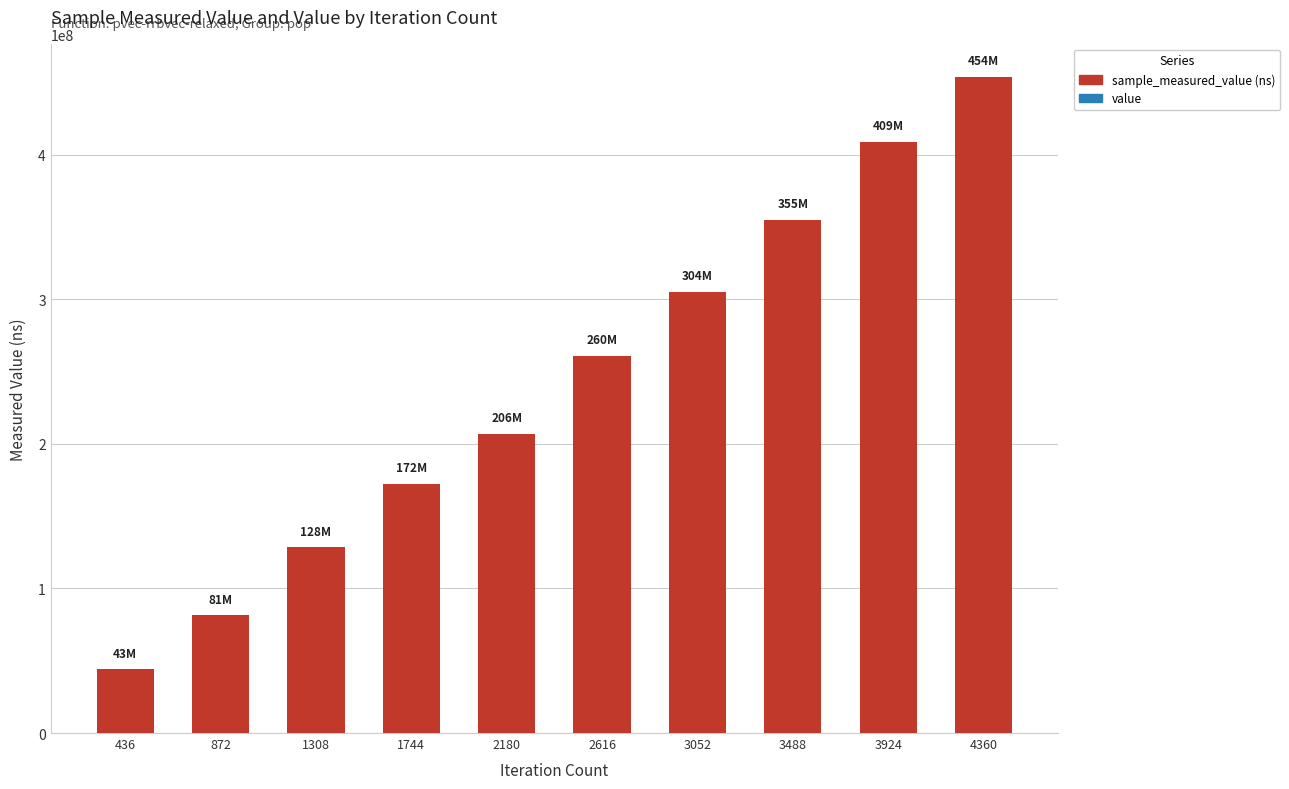

At which category is the sum across all series the highest?

4360